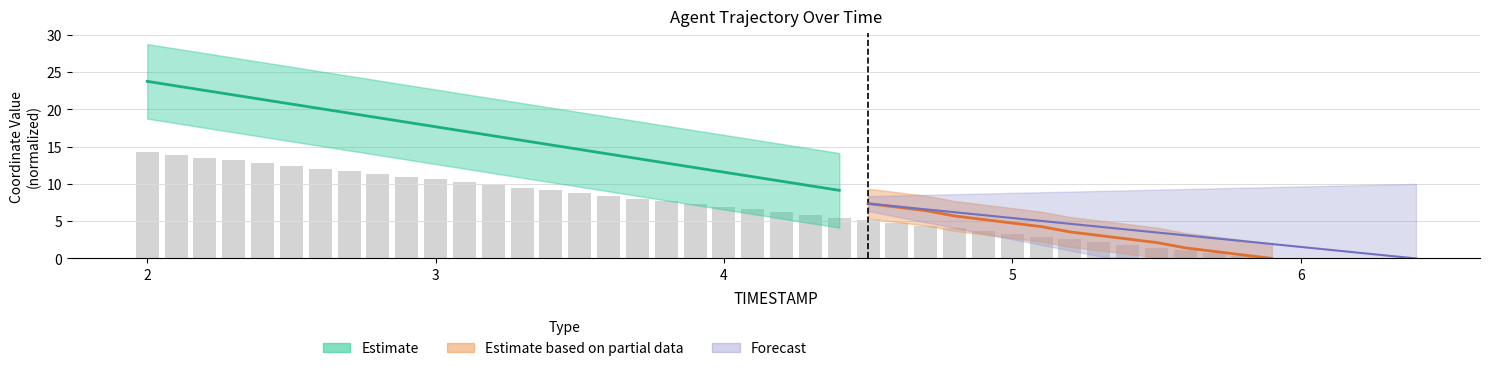

What is the difference between the values at 3.5 and 3.7?

0.7